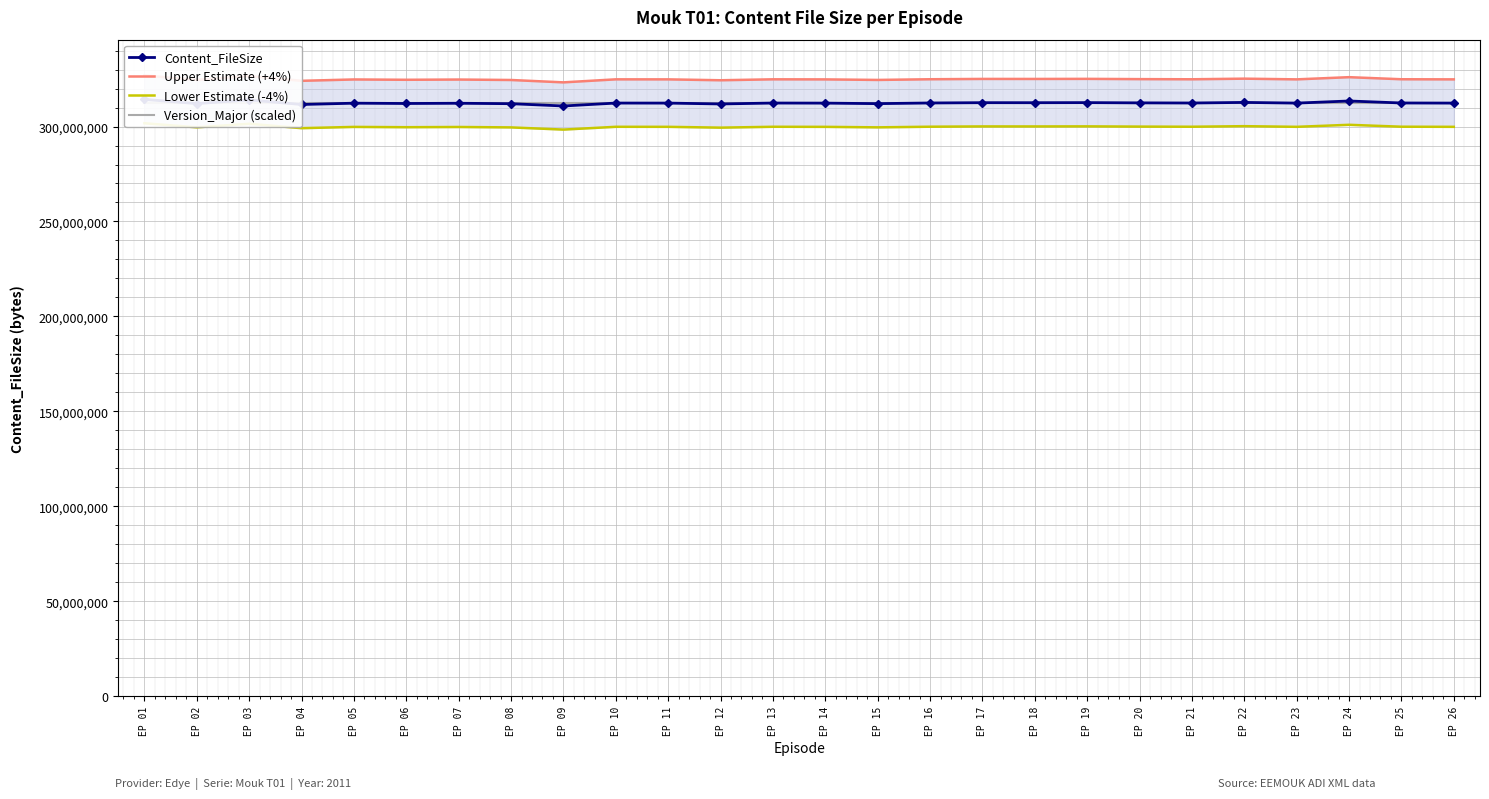

What is the difference between the maximum and minimum values in the Upper Estimate (+4%) series?

3619075.2